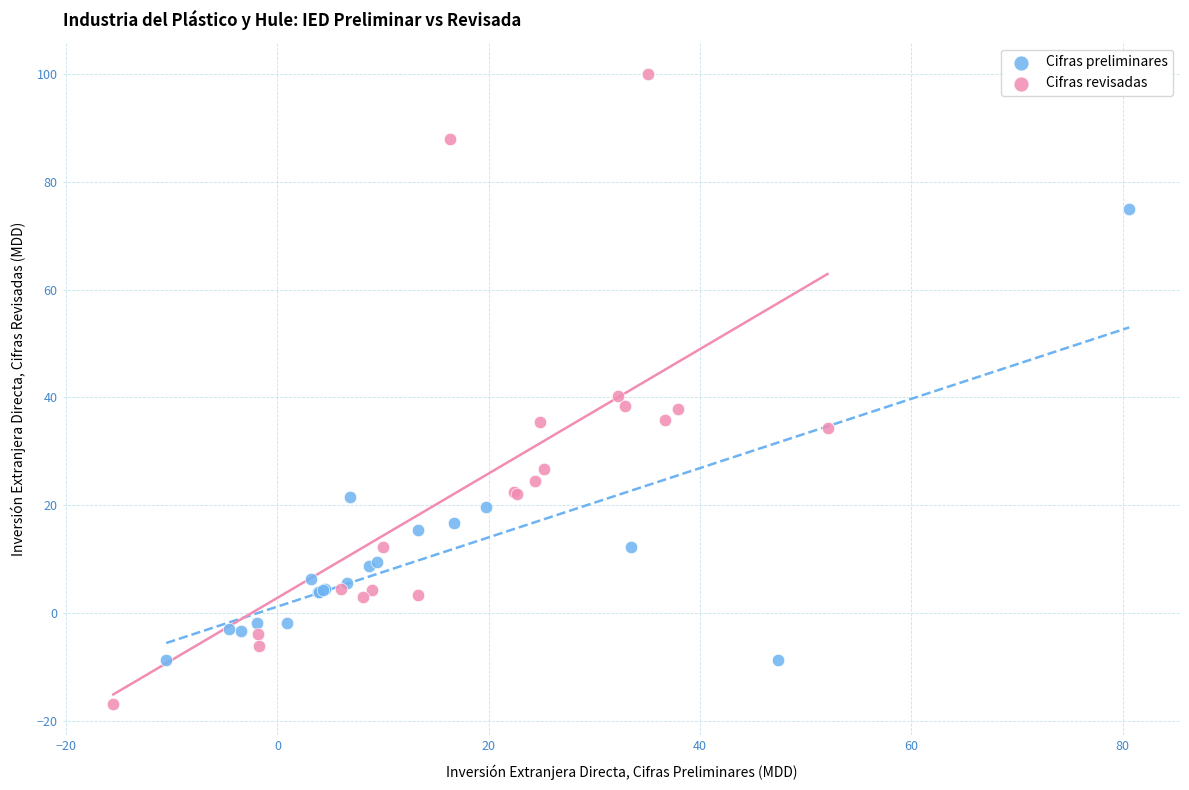

Which series reaches the maximum Y coordinate?

Cifras revisadas